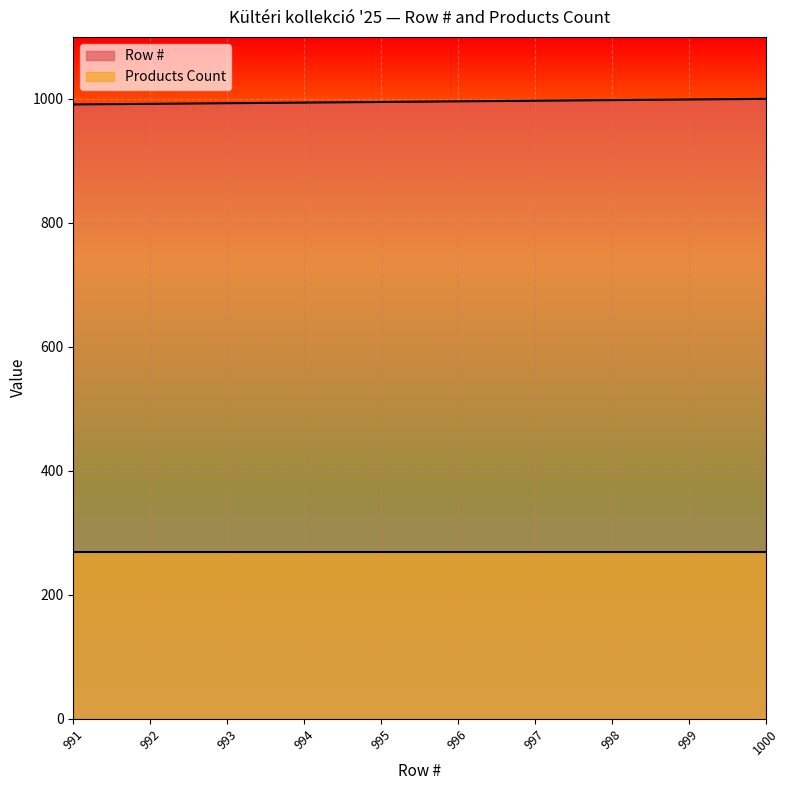

List the labels in order of value, smallest first.

991, 992, 993, 994, 995, 996, 997, 998, 999, 1000